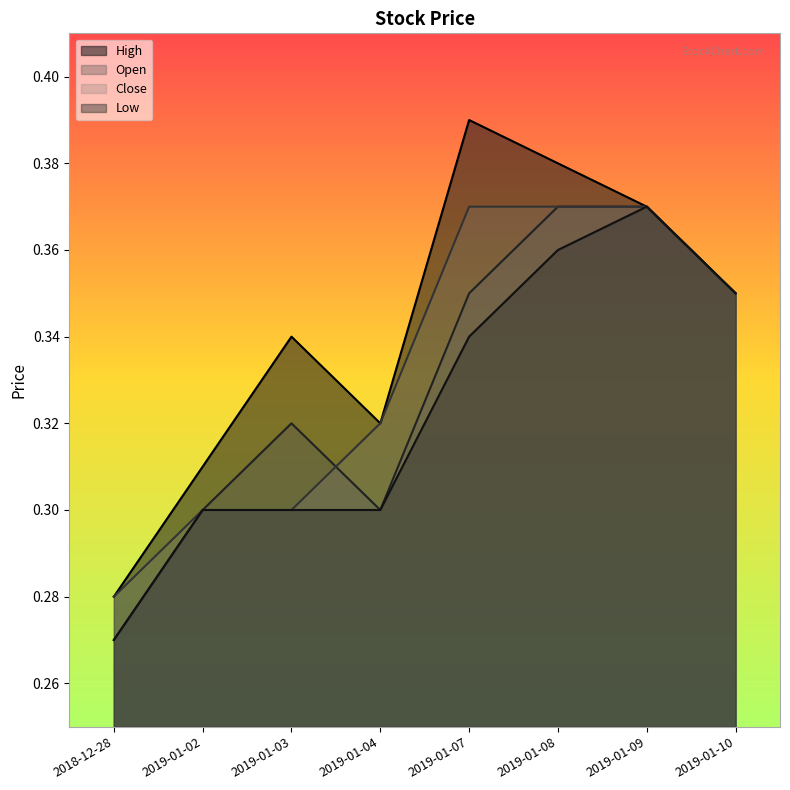

What is the minimum value for Open?

0.3